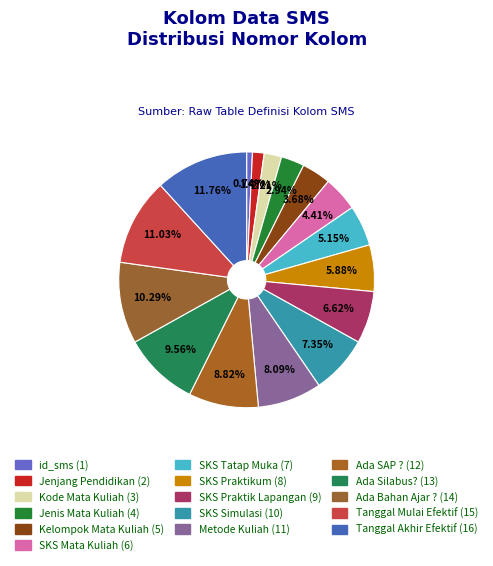

Count the number of slices in the pie.

16